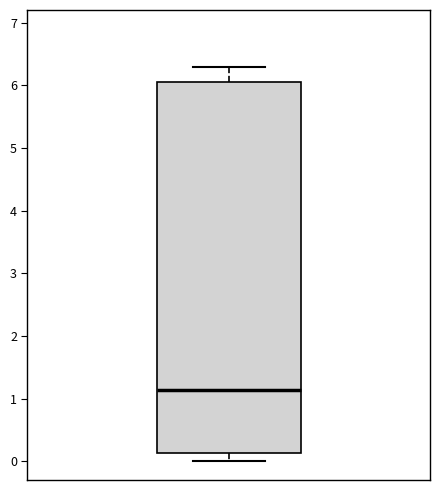

Read this box plot against the y-axis: the position of the median line, the range covered by the box, and the ends of both whiskers. The values are not printed on the chart, so give them approximately, as read against the axis.

median 1.1, box 0.1 to 6.1, whiskers 0.0 to 6.3